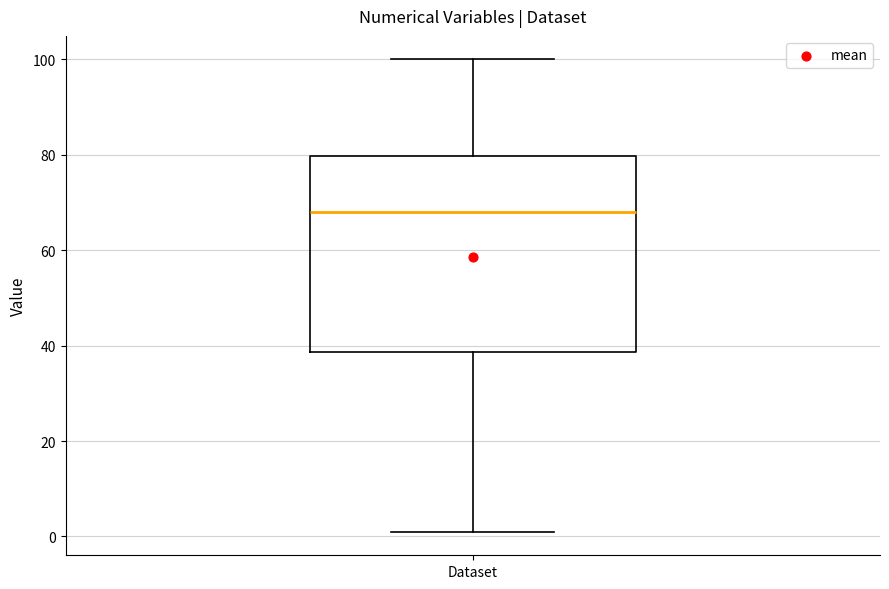

Transcribe this box plot: give where the median line is, the range the box spans, and where the two whiskers end, as read against the y-axis. The values are not printed on the chart, so give them approximately, as read against the axis.

median 68, box 38 to 80, whiskers 2 to 100